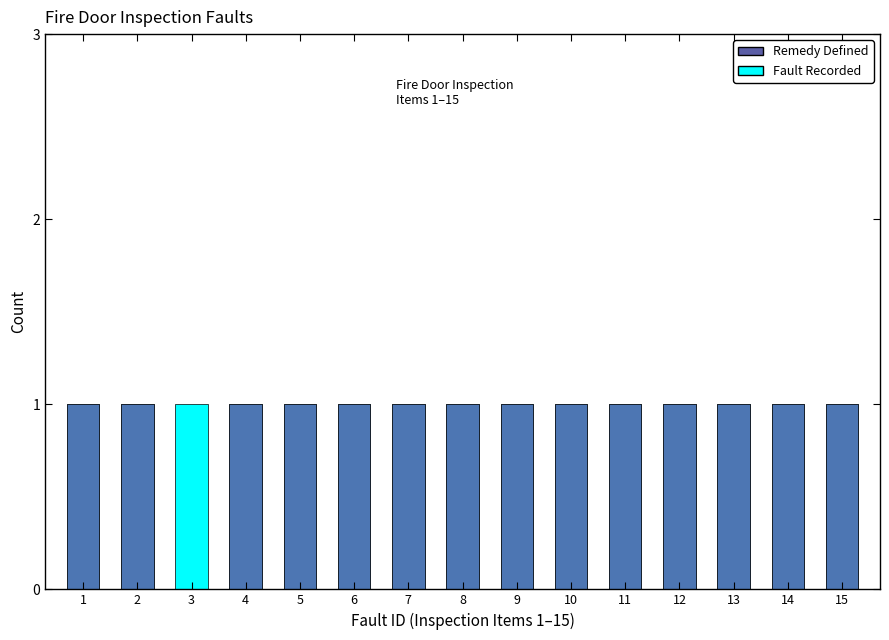

Which category has the lowest value across all series?

3